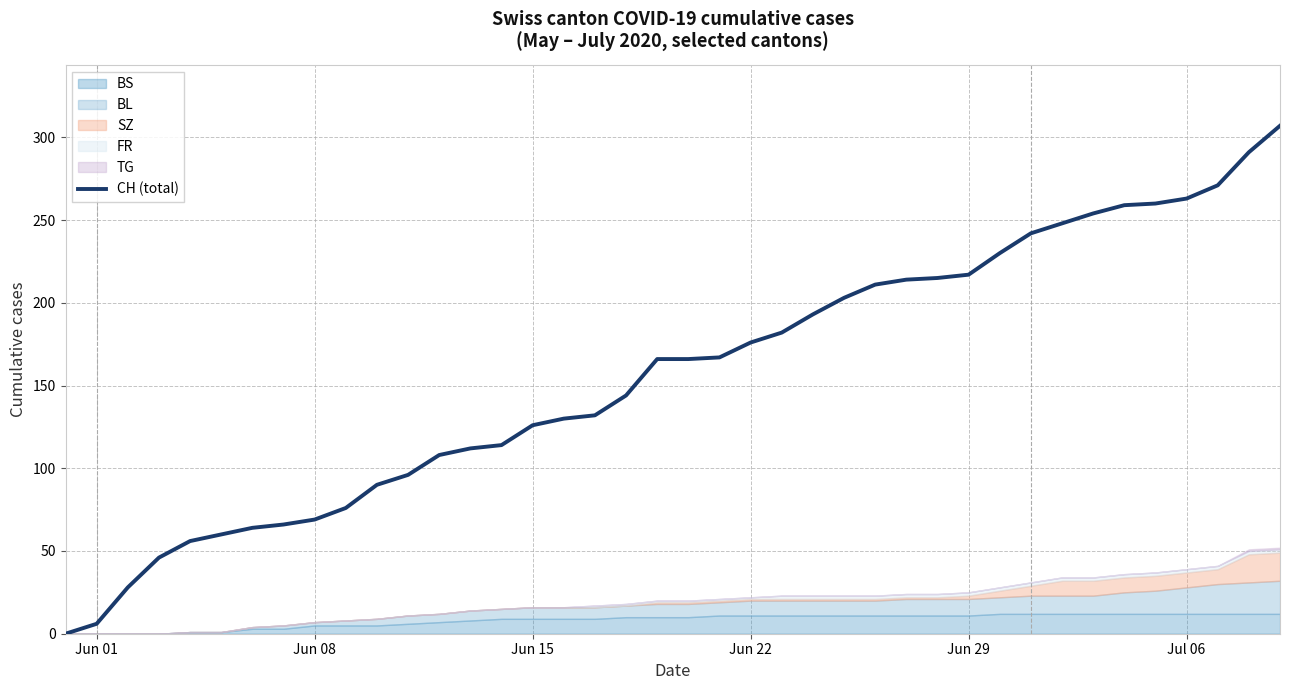

The value of CH (total) at Jul 06 is 263. True or false?

True